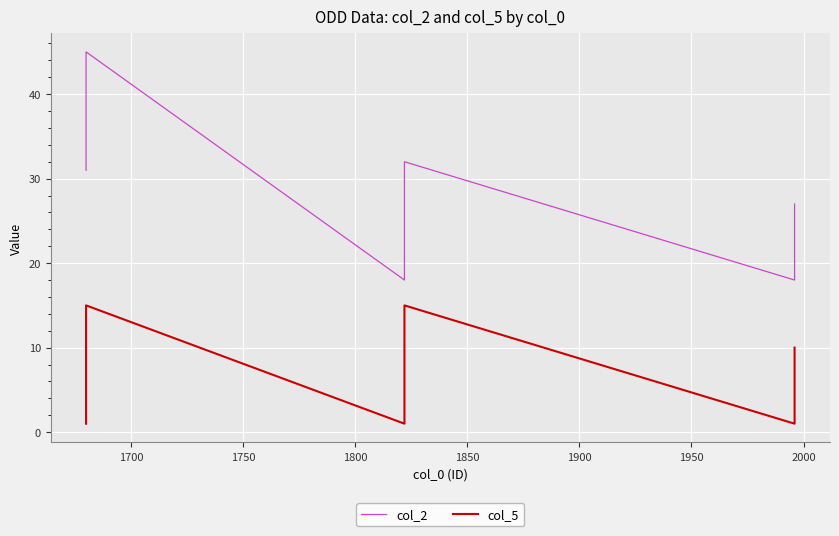

Rank the series by their maximum value, from highest to lowest.

col_2, col_5